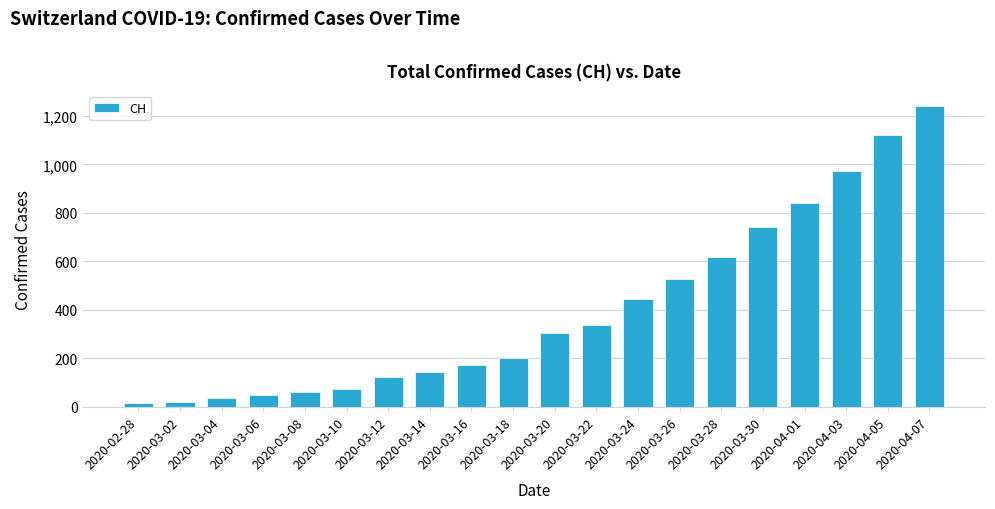

Reading left to right, what are all the values shown in this chart?

16	22	35	47	61	74	123	145	174	200	303	339	443	526	617	741	842	971	1120	1241